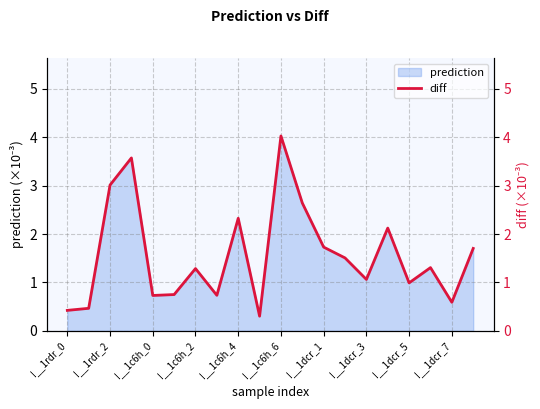

Reading right to left, list all the values displayed in this chart.

1.7	0.6	1.3	1.0	2.1	1.1	1.5	1.7	2.6	4.0	0.3	2.3	0.7	1.3	0.7	0.7	3.6	3.0	0.5	0.4